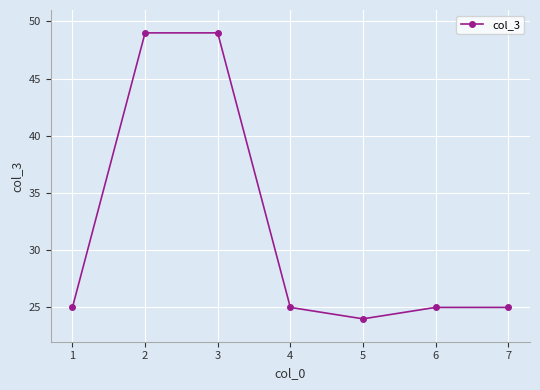

True or false: the data shows 49 at 2.

True